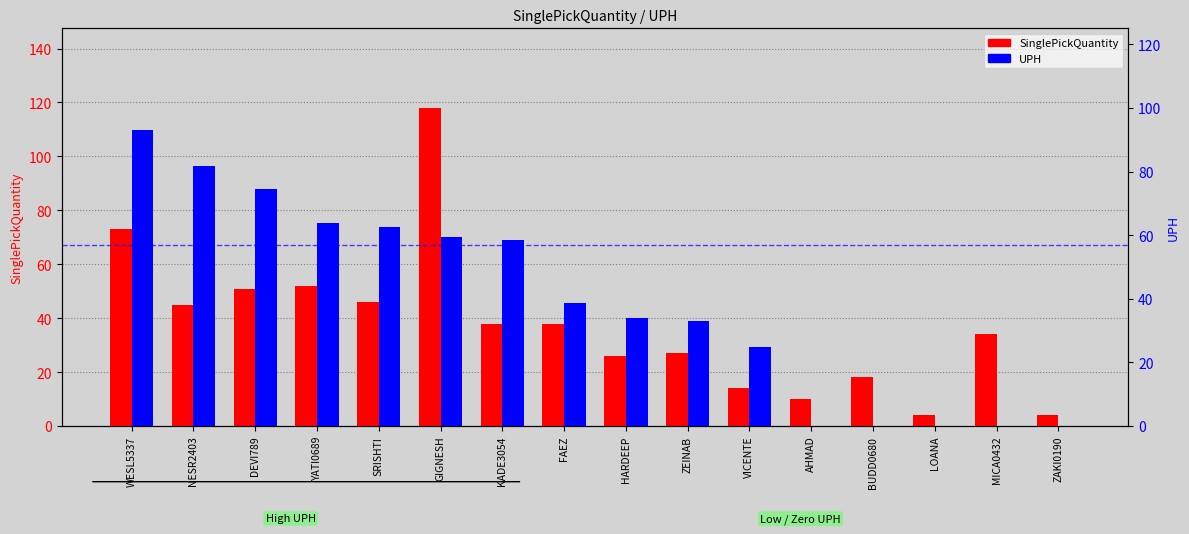

Which label corresponds to the smallest value in the chart?

AHMAD